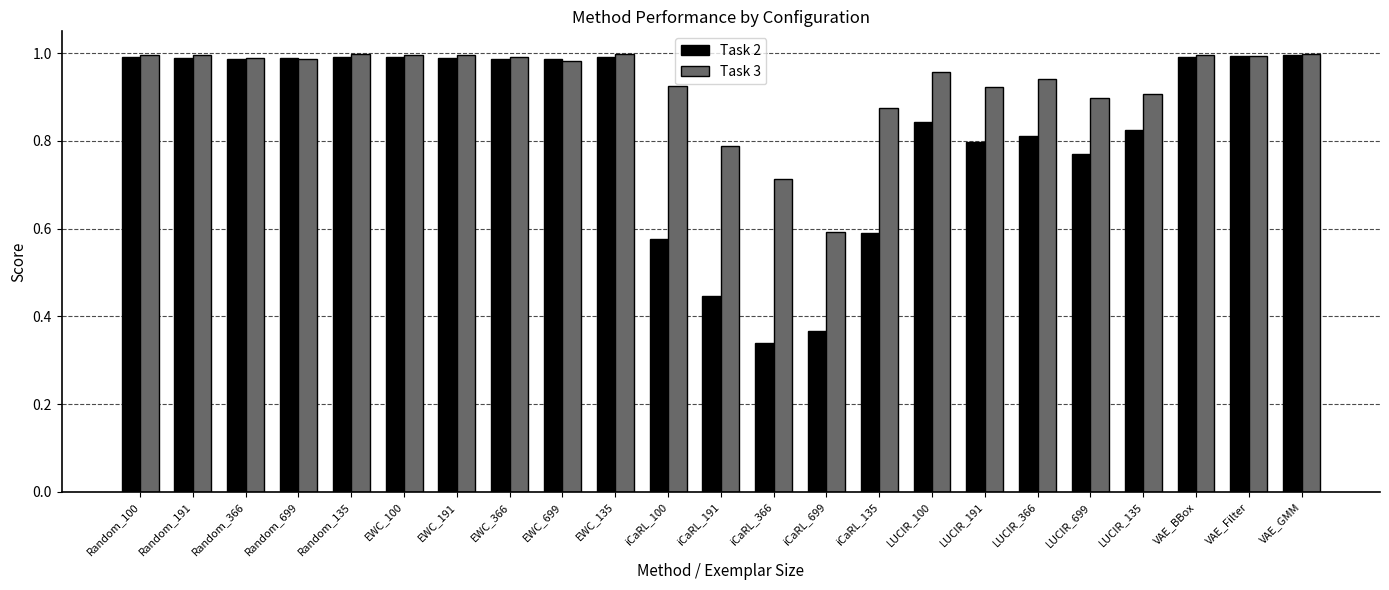

True or false: Task 2 has a value of 1.3 at LUCIR_366.

False